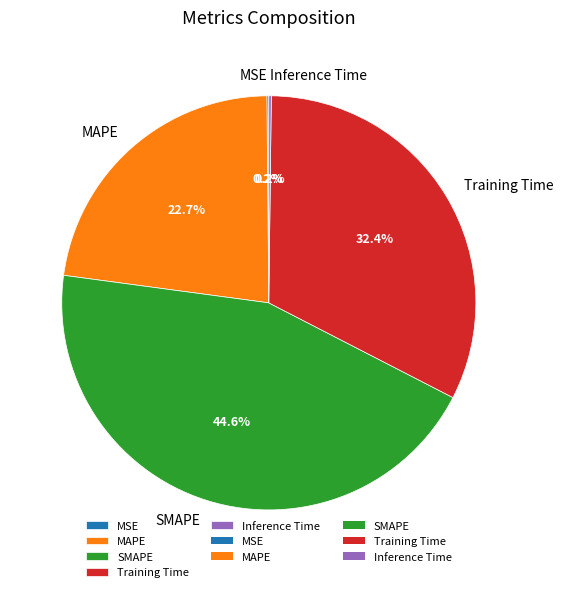

Is the sum of MAPE and SMAPE greater than half?

Yes